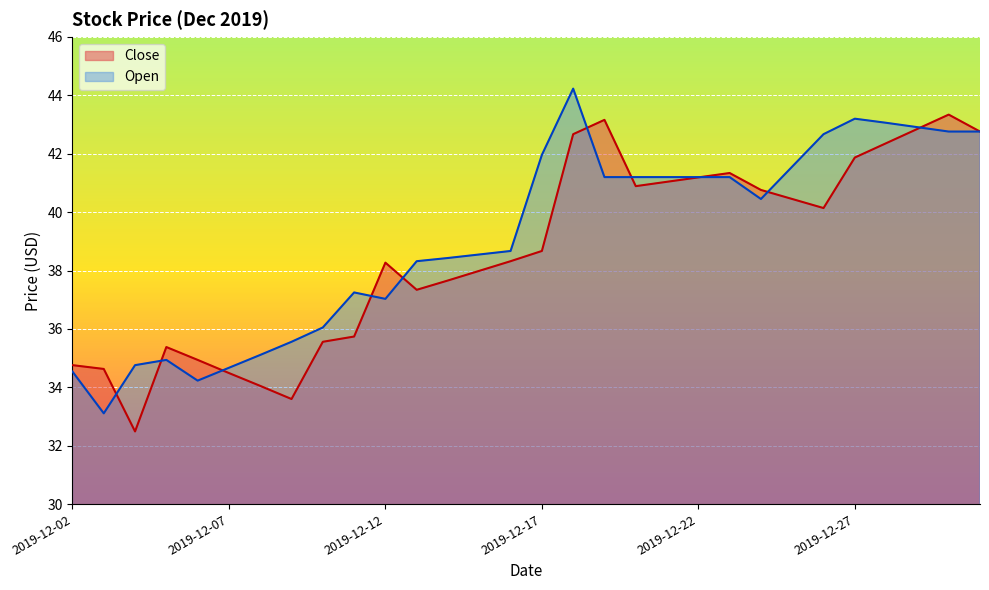

Rank the series by their average value, from highest to lowest.

Open, Close